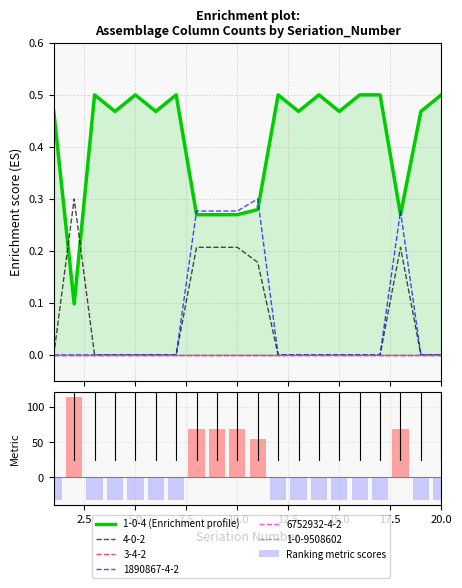

Reading left to right, what are all the values shown in this chart?

1-0-4 (Enrichment profile): 0.5	0.1	0.5	0.5	0.5	0.5	0.5	0.3	0.3	0.3	0.3	0.5	0.5	0.5	0.5	0.5	0.5	0.3	0.5	0.5
Ranking metric scores: -31.6	113.5	-31.6	-31.6	-31.6	-31.6	-31.6	68.5	68.5	68.5	54.5	-31.6	-31.6	-31.6	-31.6	-31.6	-31.6	68.5	-31.6	-31.6